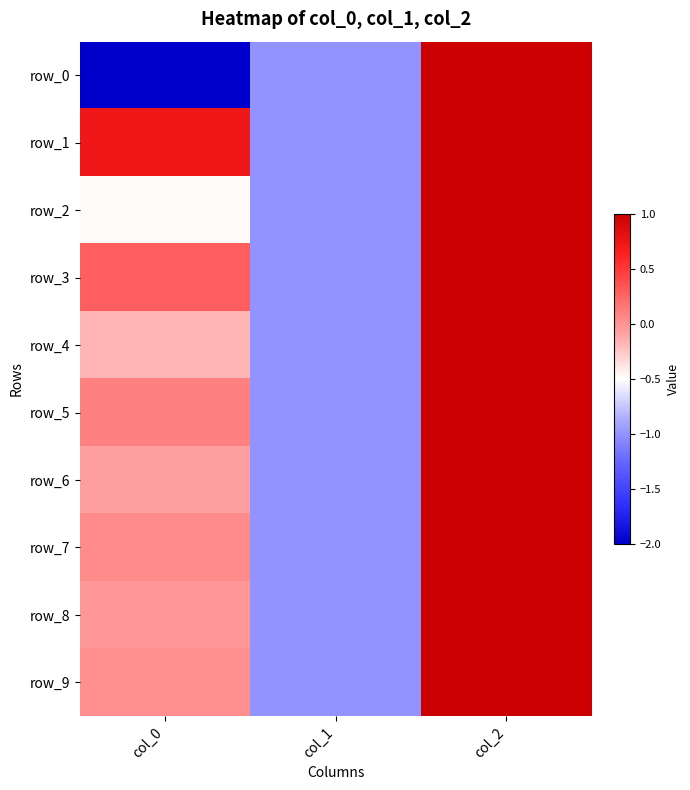

Which category has the lowest value in the row_4 series?

col_1